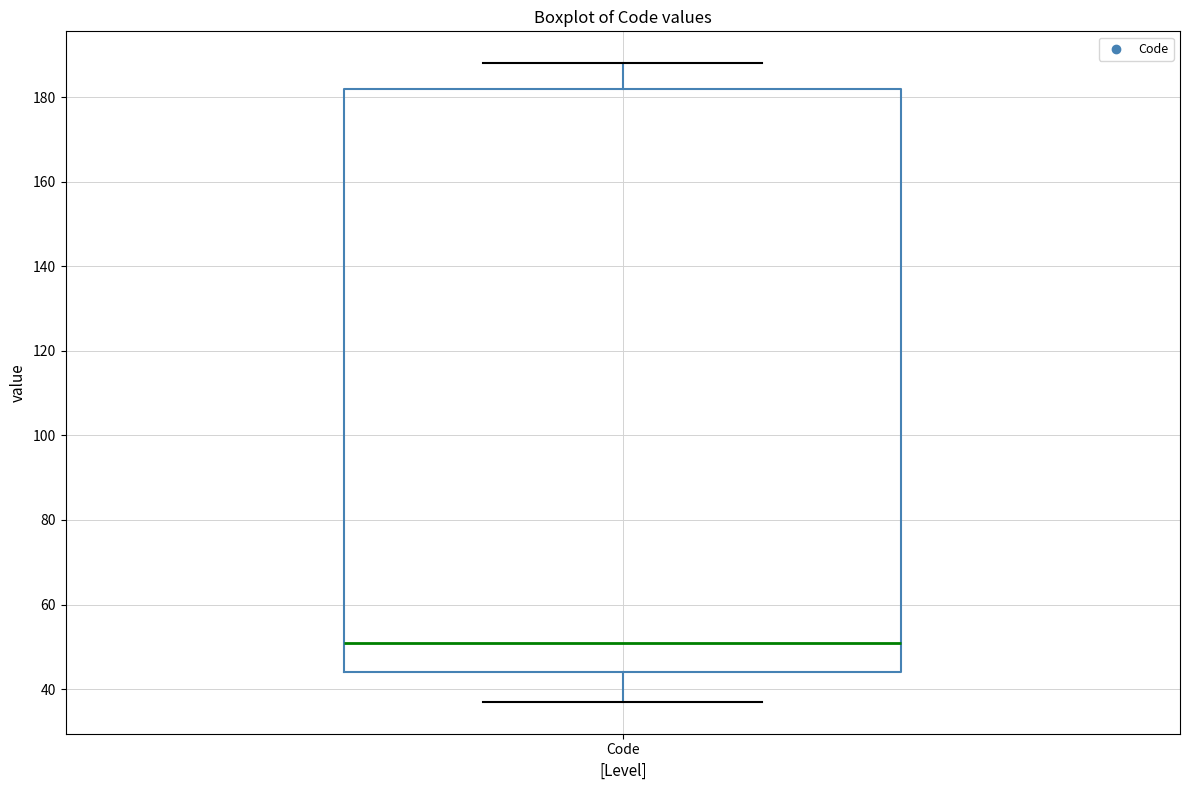

Where is the upper edge of the box for Code on the y-axis? The values are not printed on the chart, so give them approximately, as read against the axis.

182